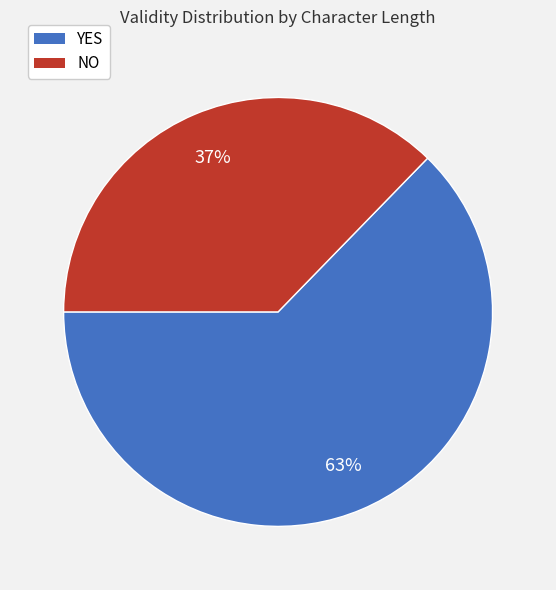

Does any single category account for the majority?

Yes